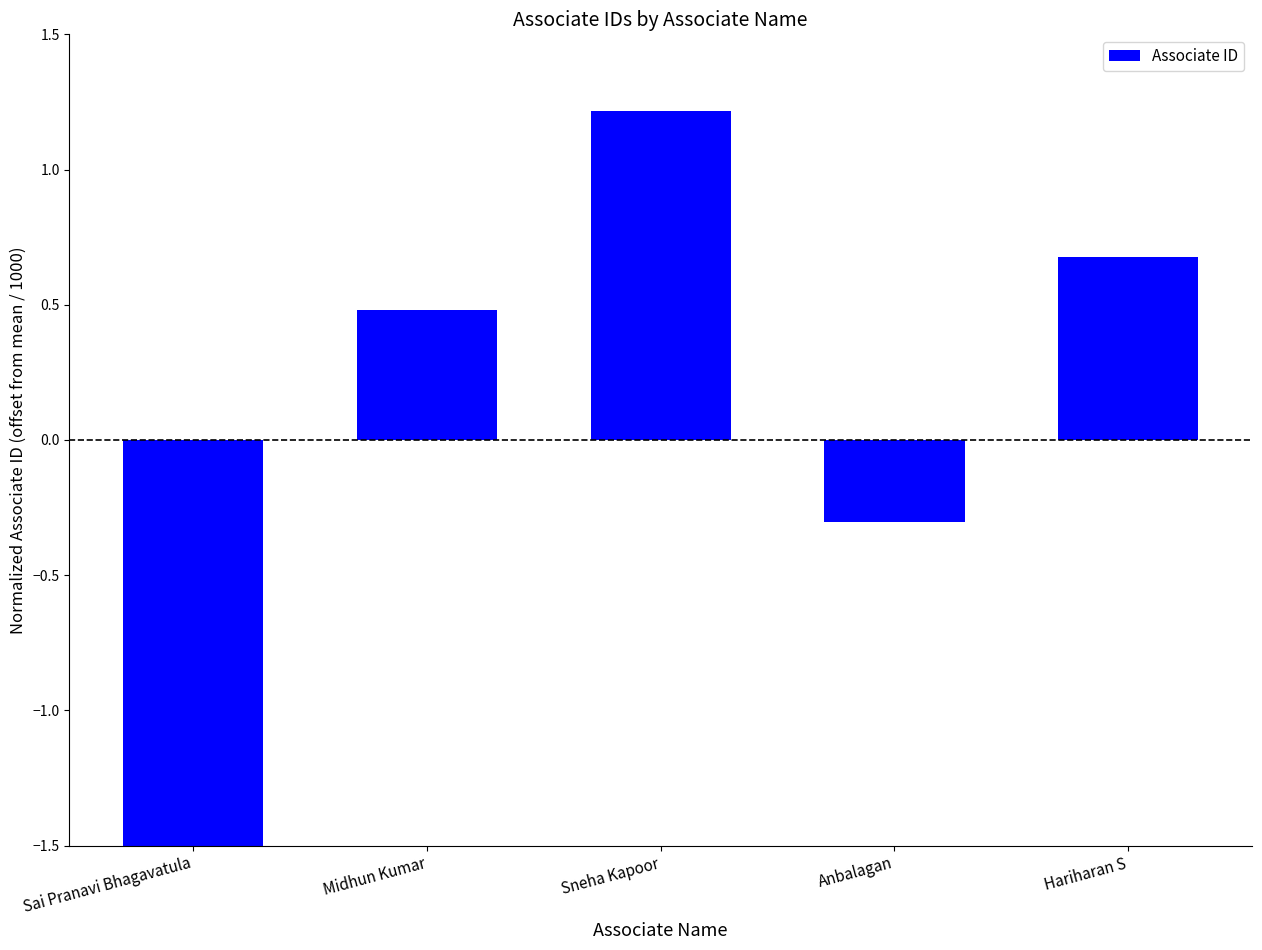

What value does the data have at Midhun Kumar?

0.5